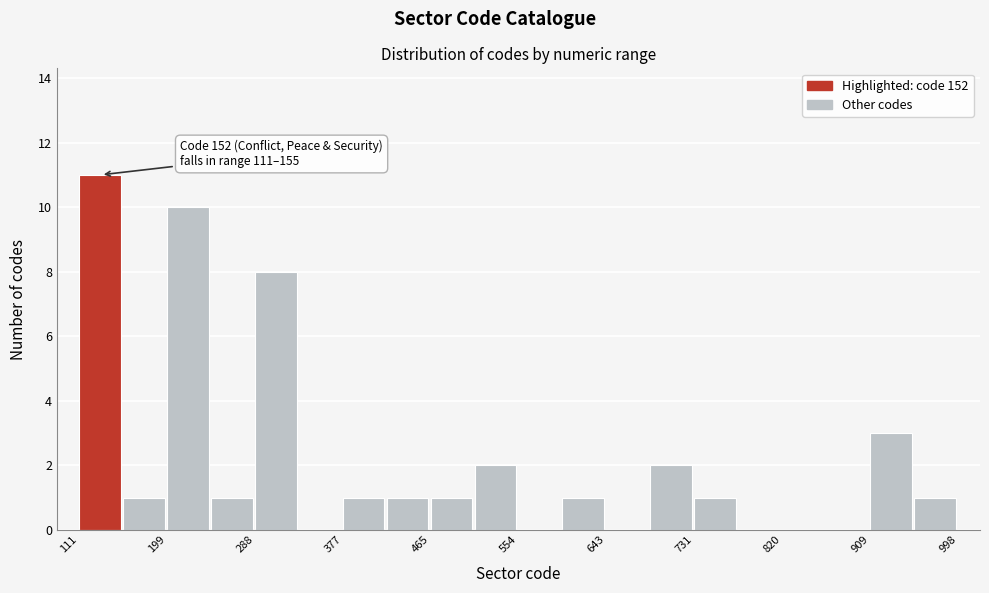

Over which range of the x-axis is the bar tallest?

110 to 160